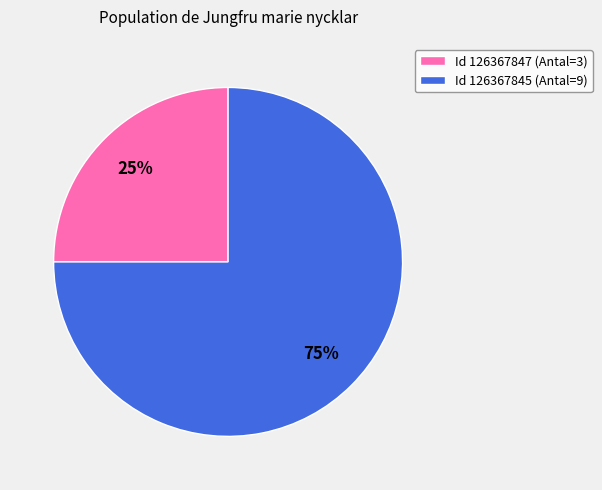

Which slice is the smallest?

Id 126367847 (Antal=3)